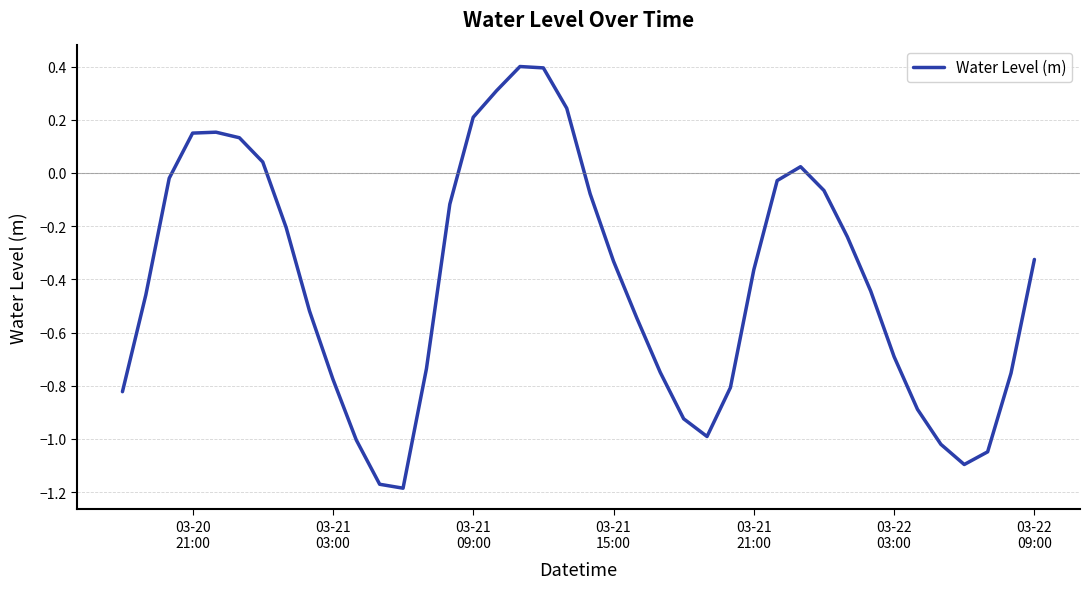

What is the difference between the maximum and minimum values?

1.6